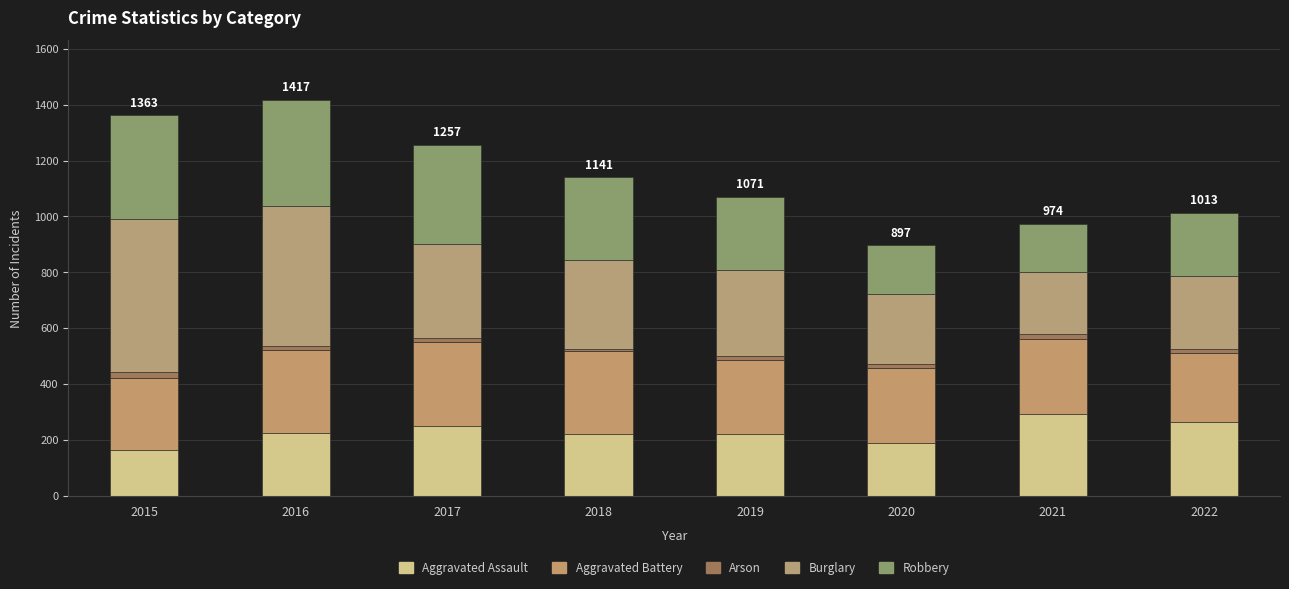

How many series are shown in this chart?

5